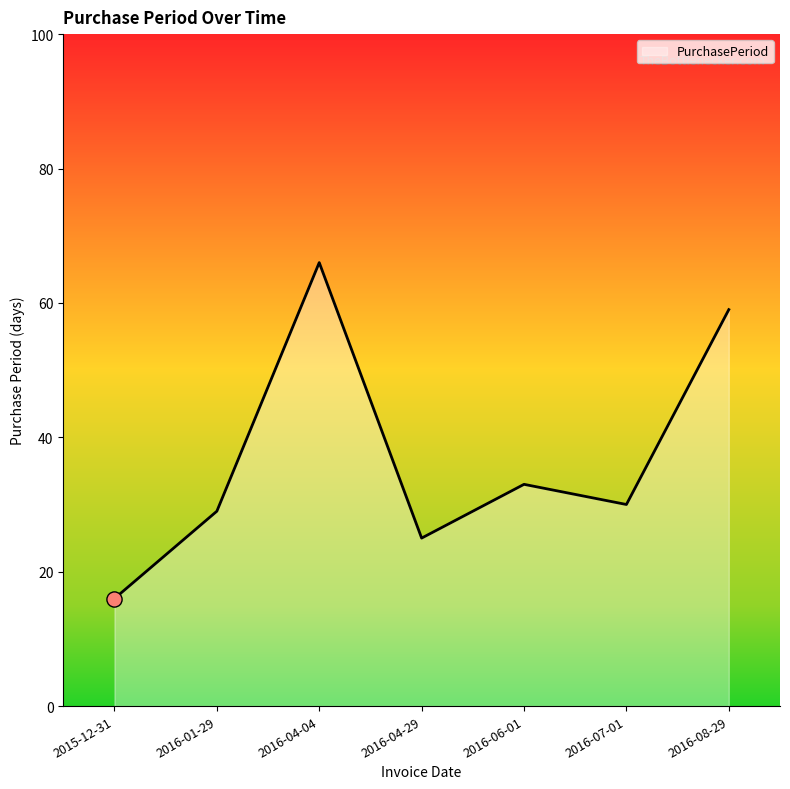

What is the change in value from 2016-04-29 to 2016-08-29?

+34